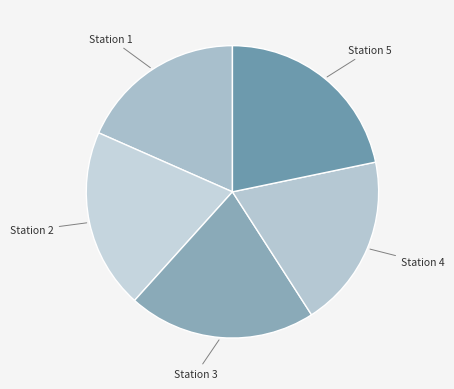

Is there a majority slice in this chart?

No